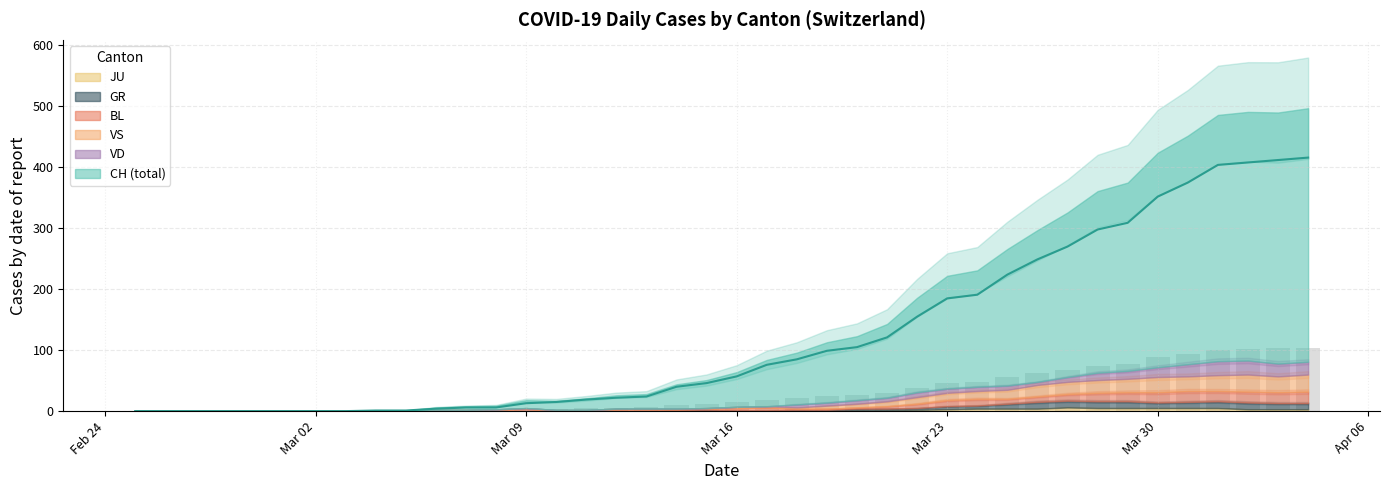

Which series changed the most between 3 and 26?

CH